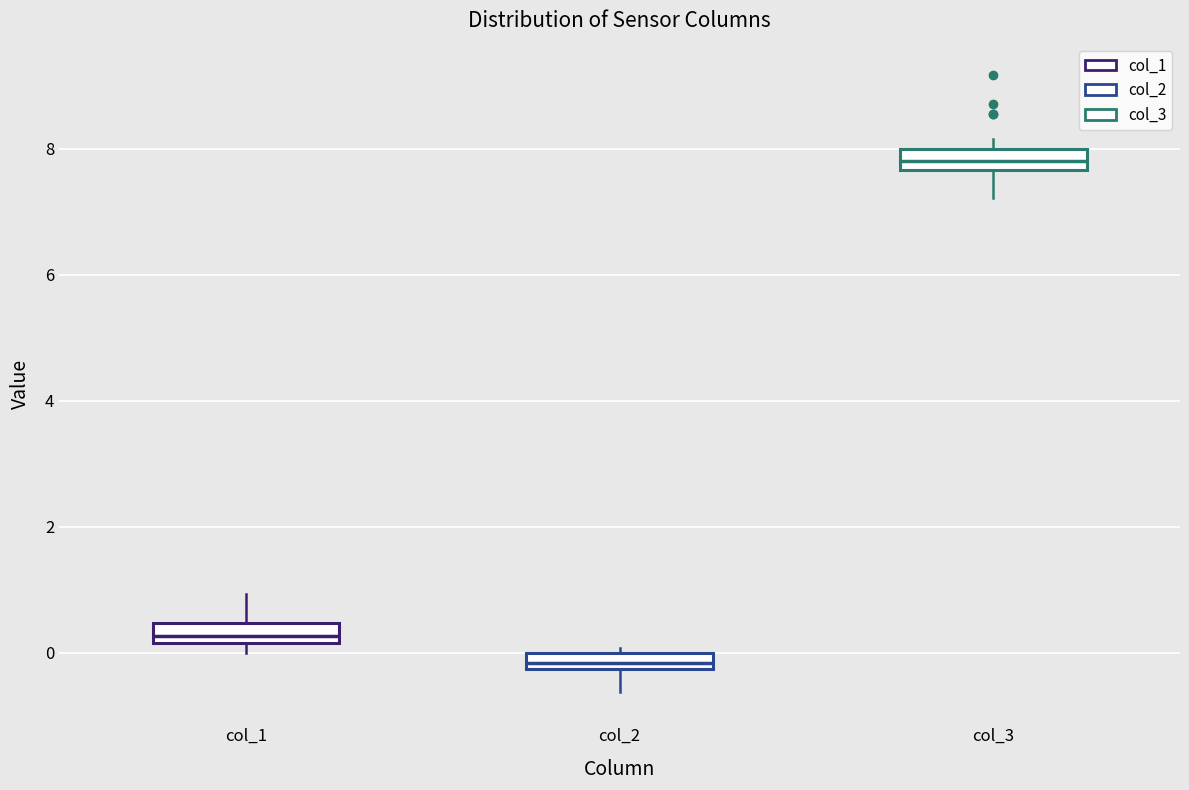

Where does the lower whisker of the box for col_2 end on the y-axis? The values are not printed on the chart, so give them approximately, as read against the axis.

-0.6